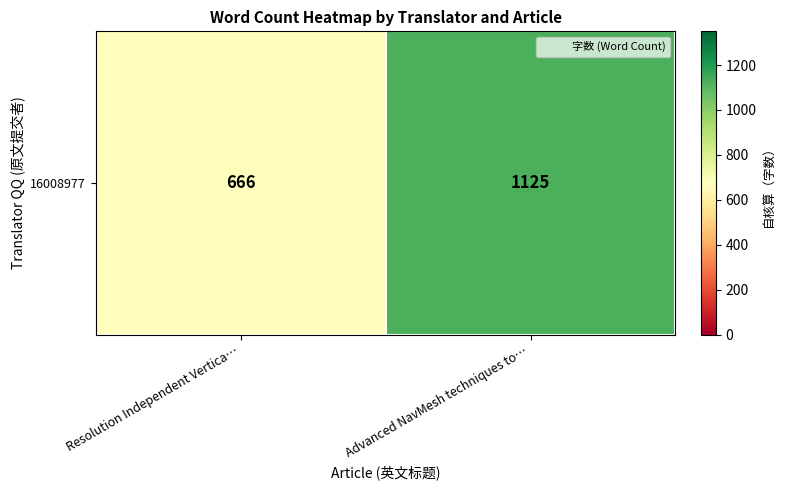

What is the sum of the values at Advanced NavMesh techniques to… and Resolution Independent Vertica…?

1791